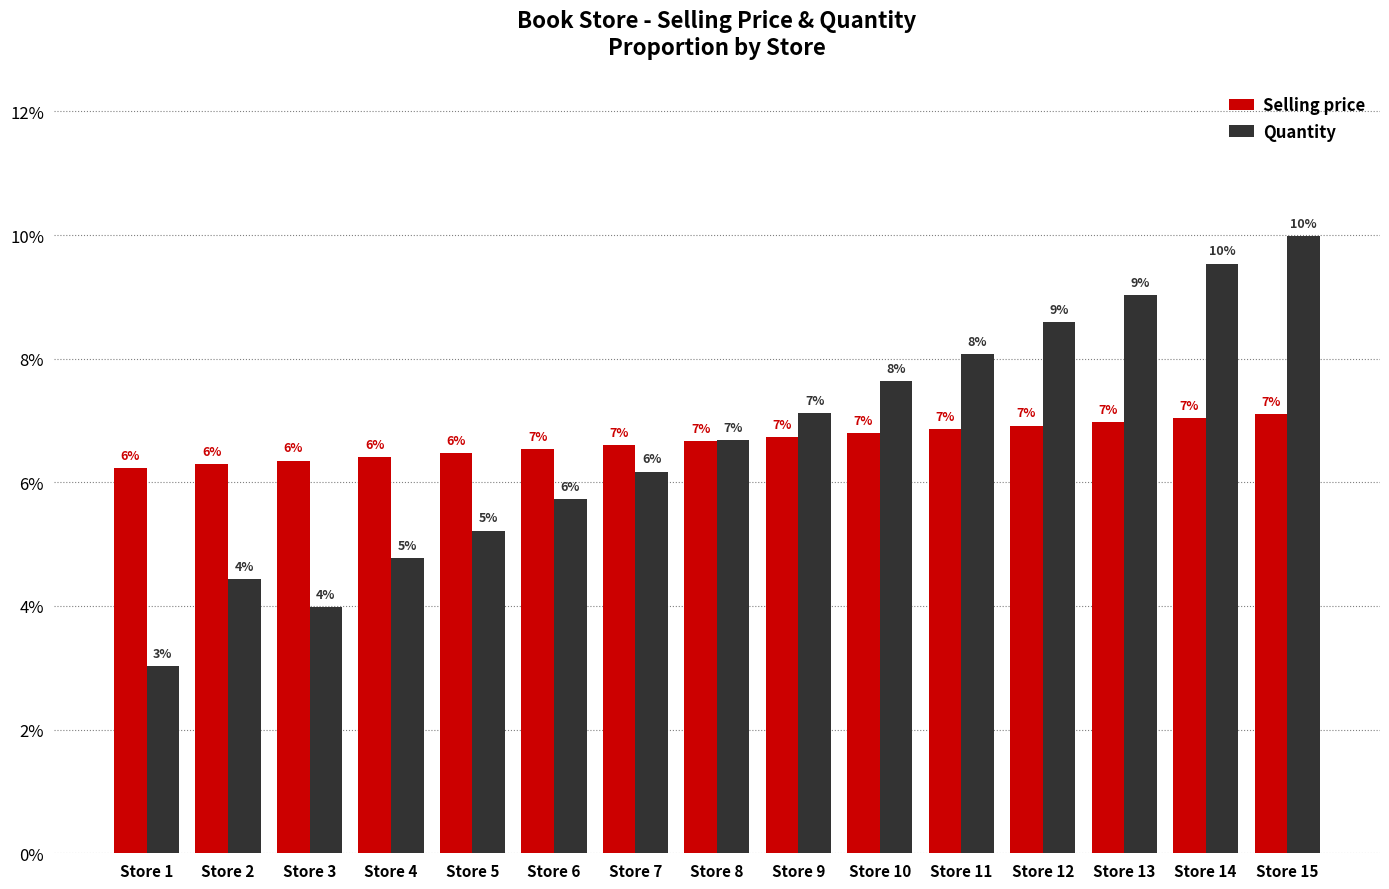

What is the sum of all Selling price values?

100.0